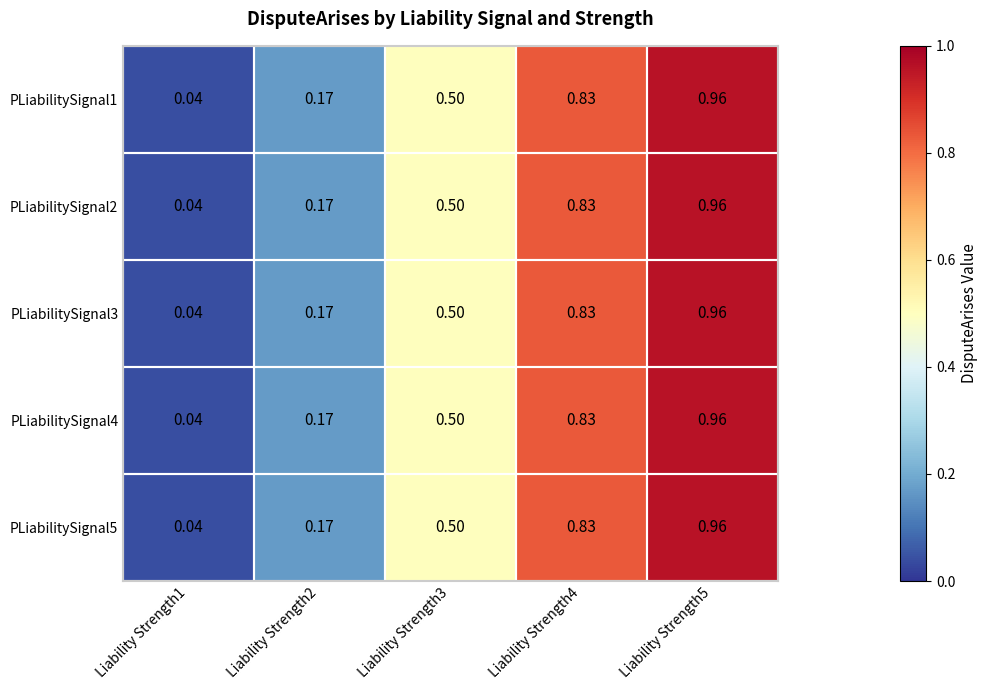

How many series are shown in this chart?

5